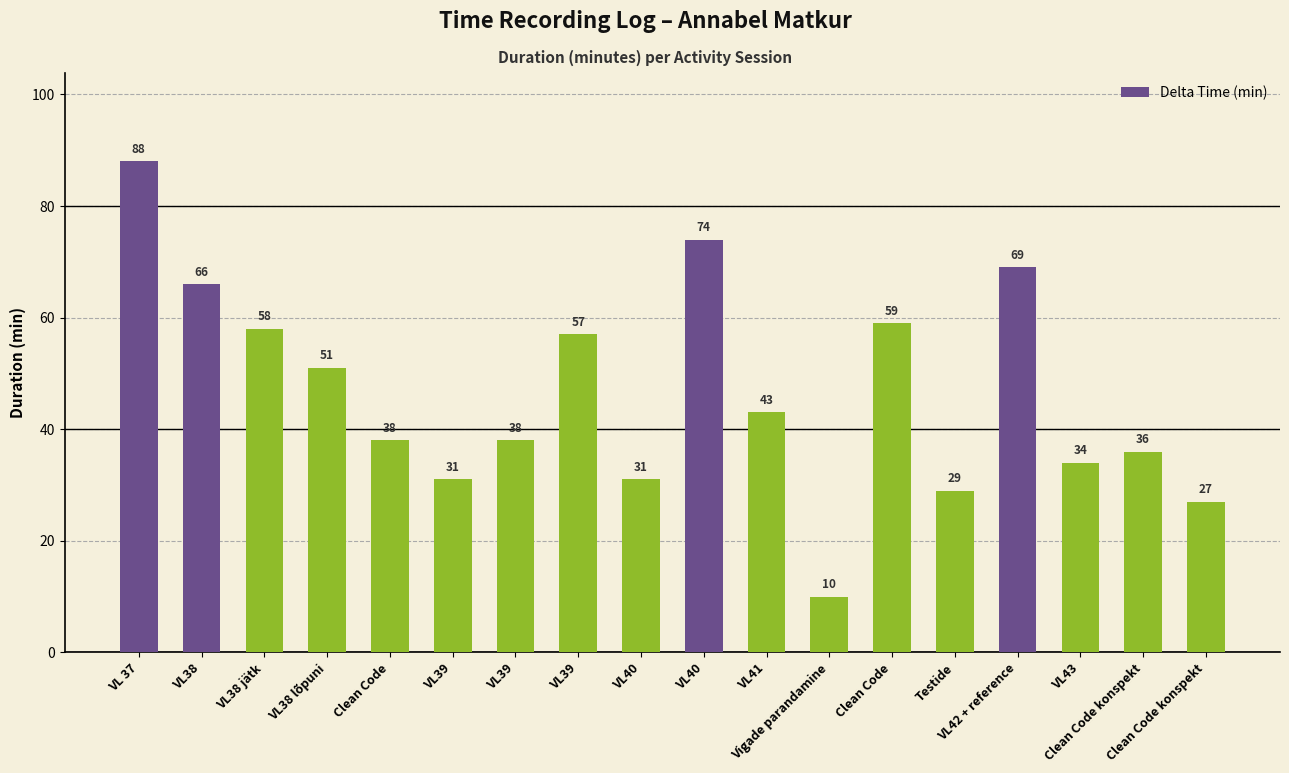

What is the sum of all values?

839